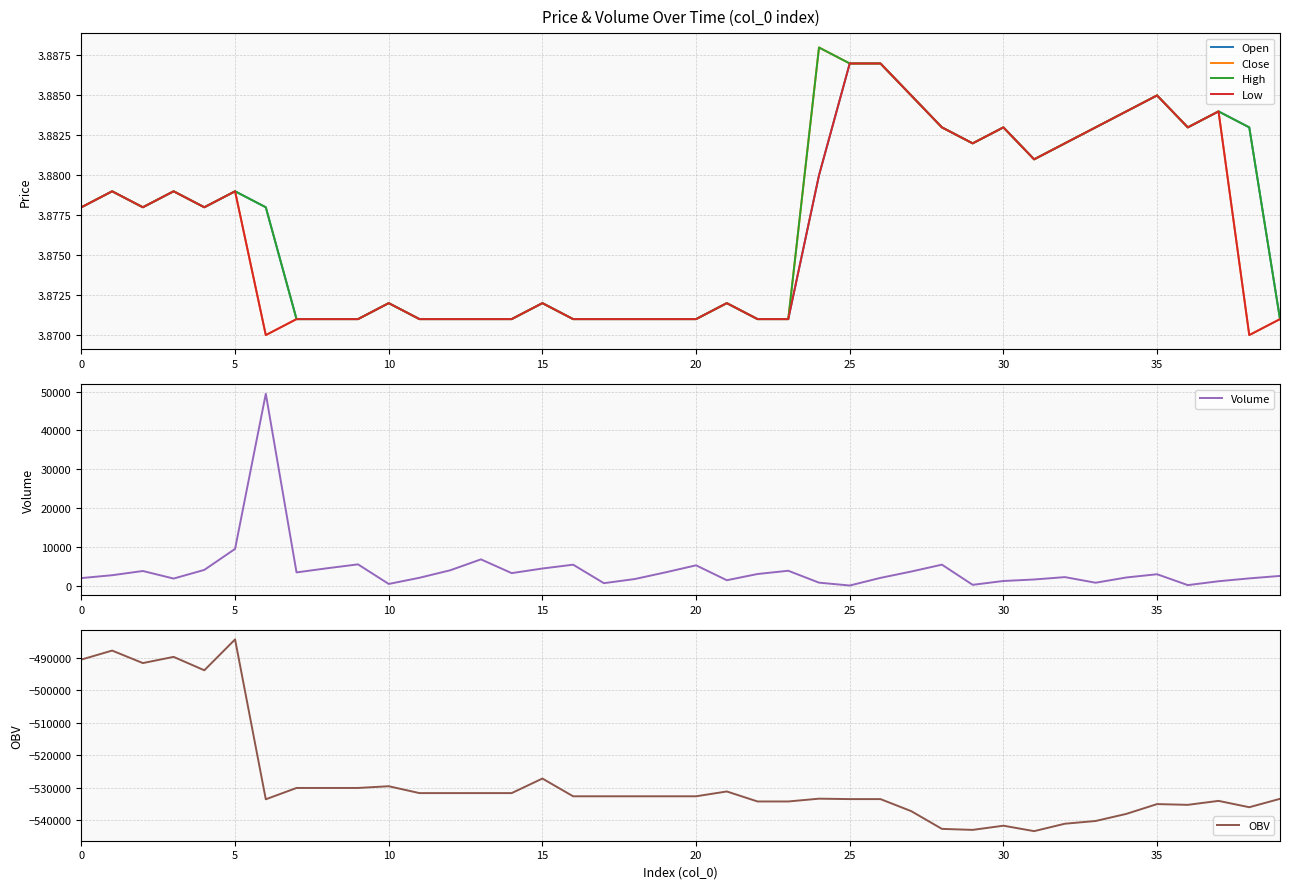

At 28, list the series in order from largest to smallest.

Volume, Open, Close, High, Low, OBV